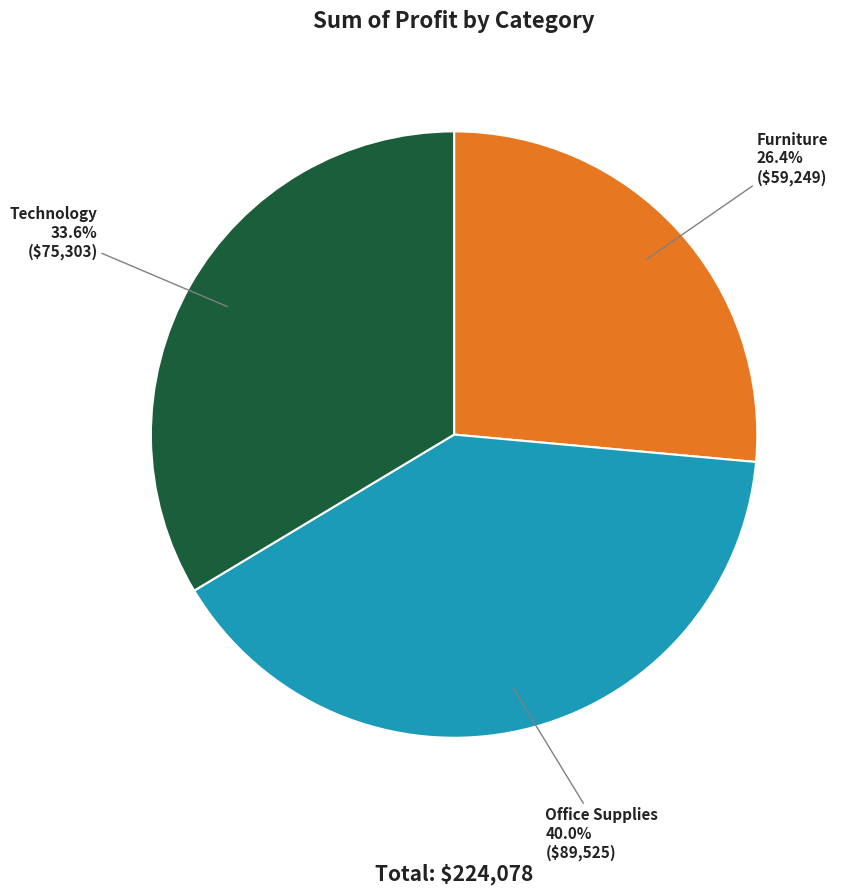

Is it true that Office Supplies is 51% of the pie?

False